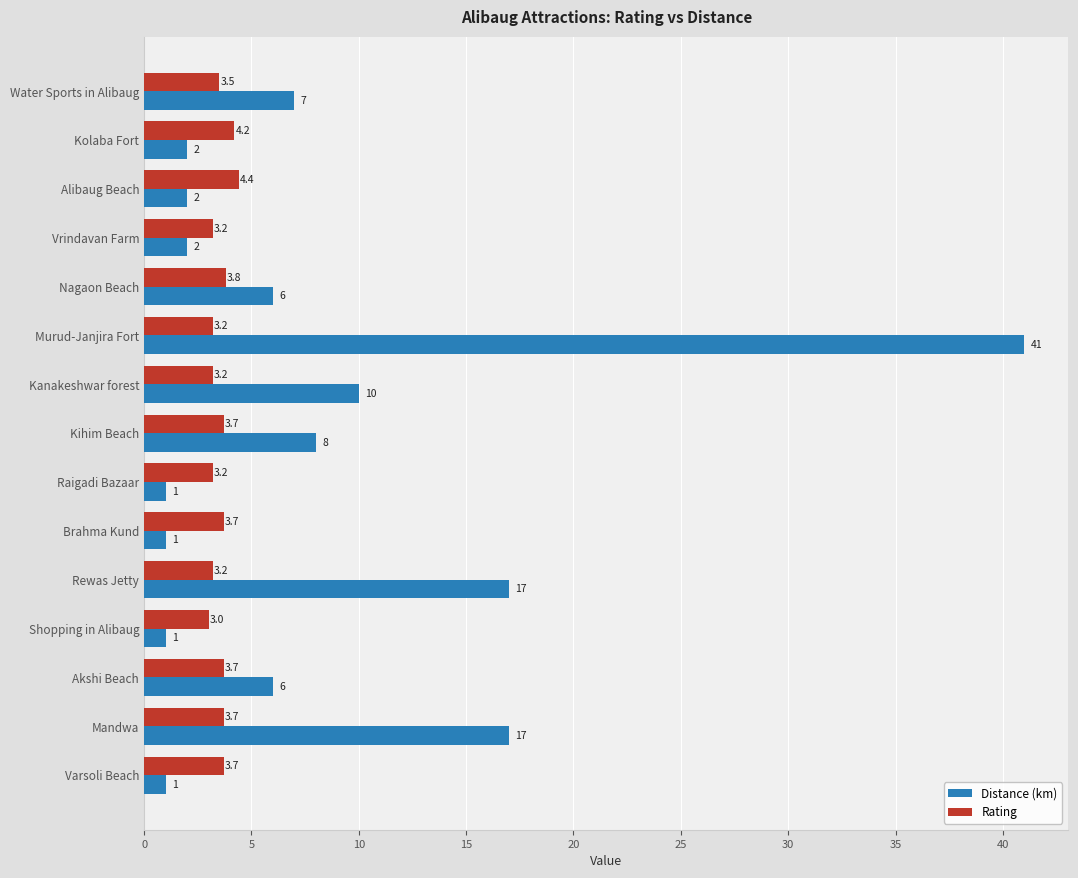

The Rating series shows 3.2 at Murud-Janjira Fort. True or false?

True